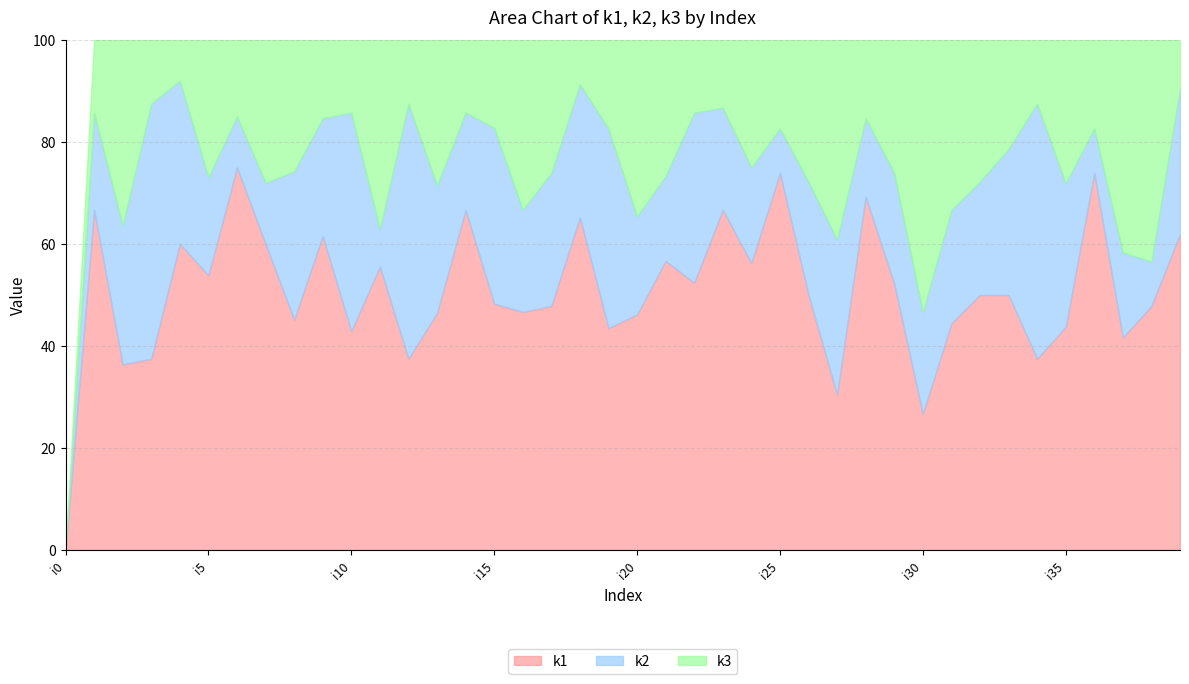

Which category has the lowest value in the k1 series?

i0